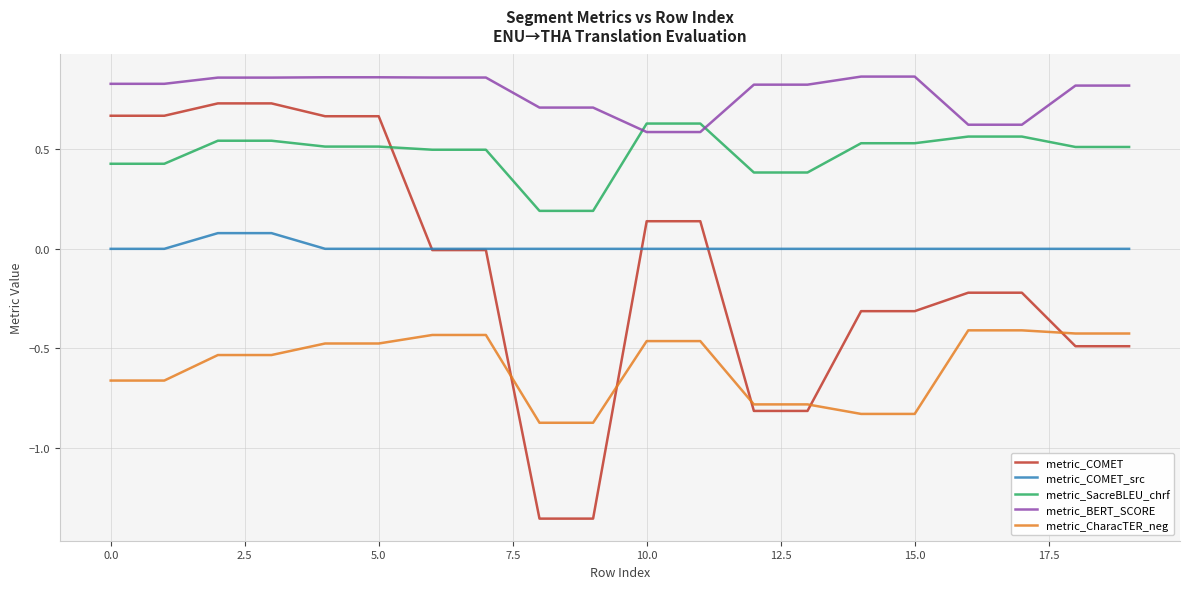

Which series has the largest range (max minus min)?

metric_COMET